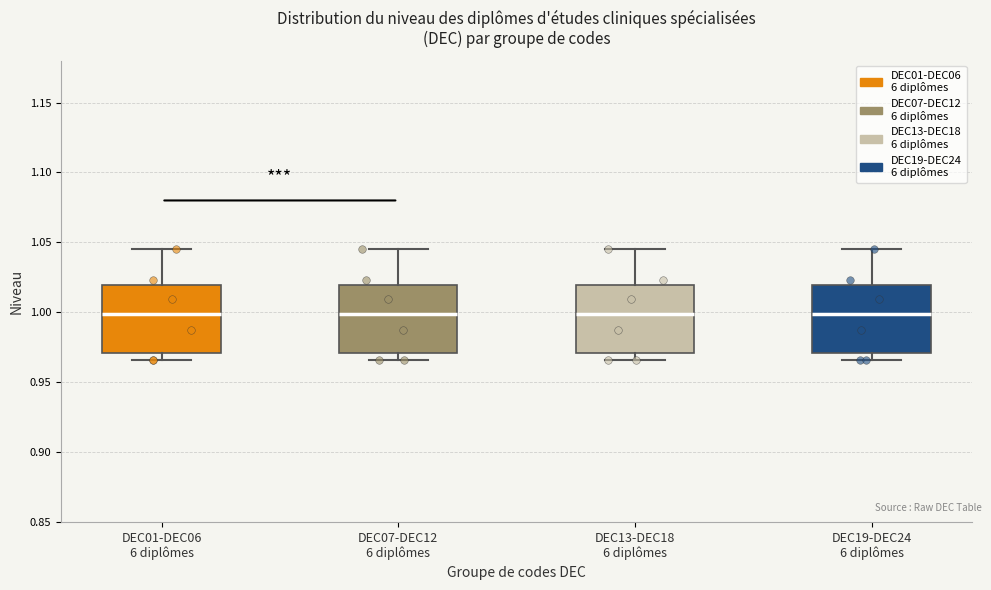

Where does the lower whisker of the box for DEC07-DEC12 6 diplômes end on the y-axis? The values are not printed on the chart, so give them approximately, as read against the axis.

0.965